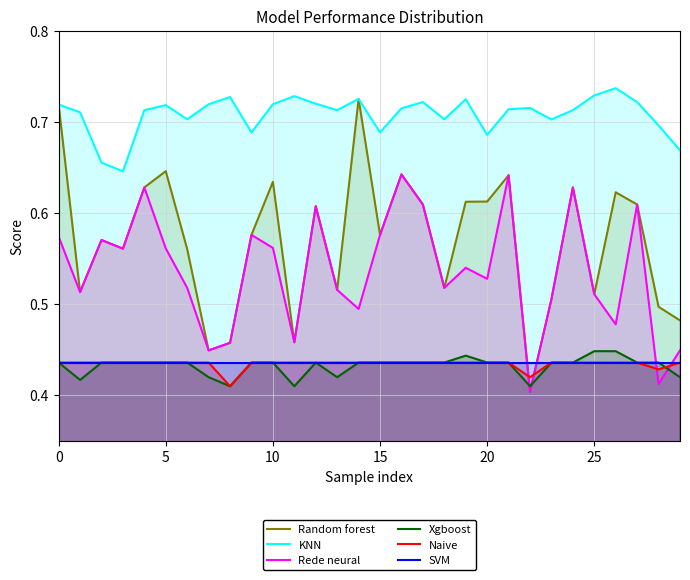

At which label is Rede neural closest to 0?

22